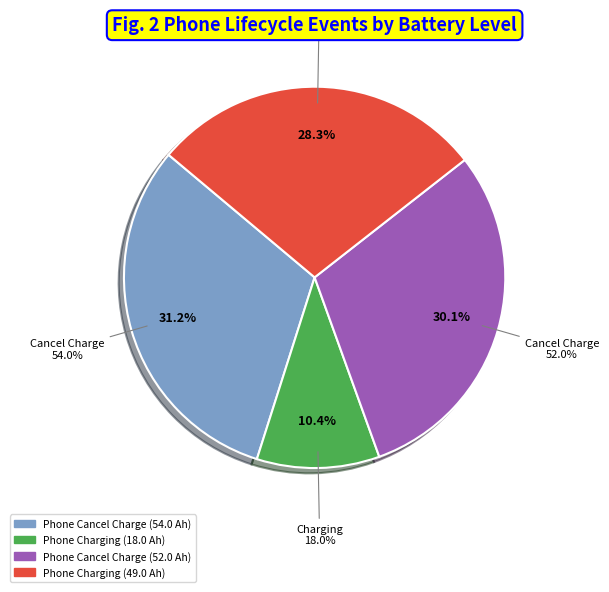

Which category has the smallest portion of the pie?

Phone Charging (18%)